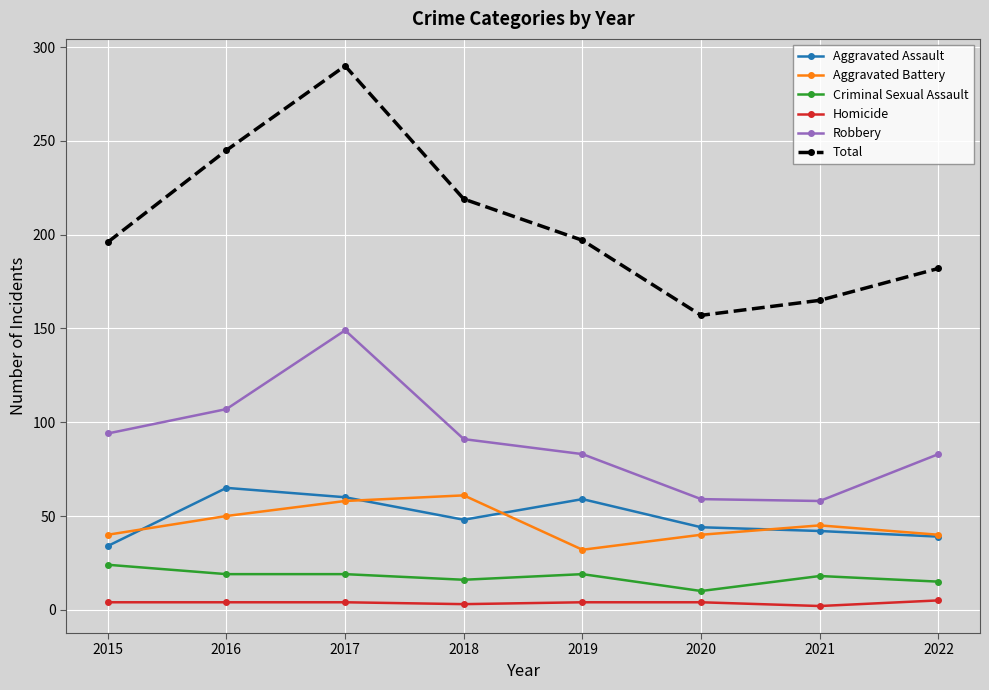

What is the maximum value shown in the chart?

290